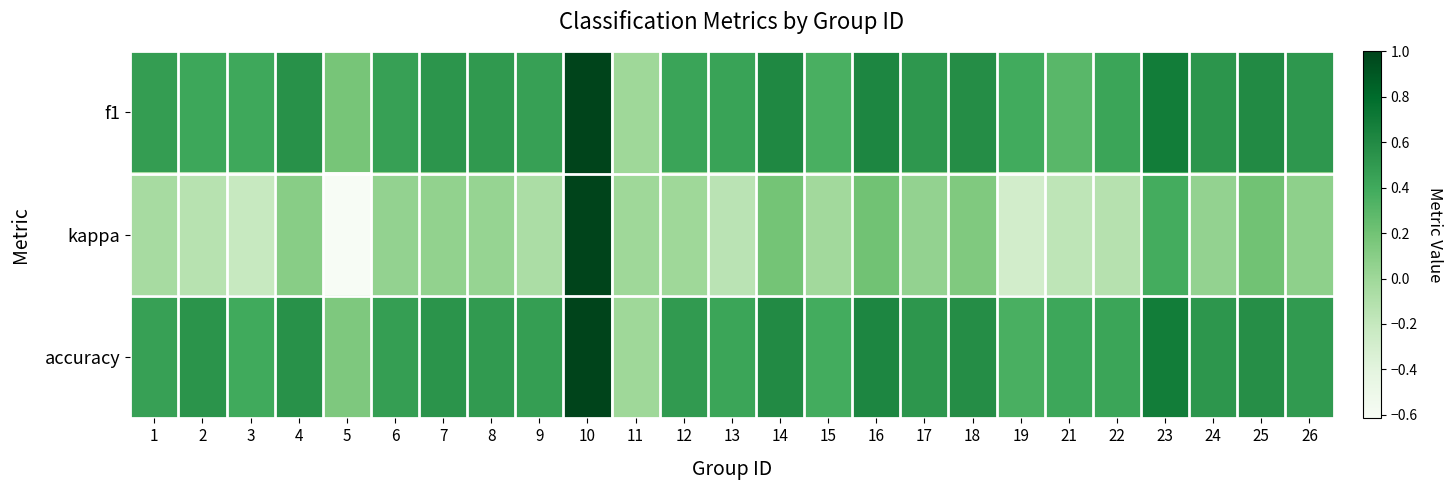

Reading left to right, list all the values displayed in this chart.

f1: 1=0.5	2=0.4	3=0.4	4=0.6	5=0.2	6=0.5	7=0.5	8=0.5	9=0.5	10=1.0	11=0.0	12=0.4	13=0.4	14=0.6	15=0.4	16=0.6	17=0.5	18=0.6	19=0.4	21=0.3	22=0.4	23=0.7	24=0.5	25=0.6	26=0.5
kappa: 1=-0.0	2=-0.1	3=-0.2	4=0.1	5=-0.6	6=0.0	7=0.1	8=0.0	9=-0.1	10=1.0	11=0.0	12=0.0	13=-0.1	14=0.2	15=-0.0	16=0.2	17=0.1	18=0.1	19=-0.3	21=-0.2	22=-0.1	23=0.4	24=0.1	25=0.2	26=0.1
accuracy: 1=0.5	2=0.5	3=0.4	4=0.6	5=0.1	6=0.5	7=0.5	8=0.5	9=0.5	10=1.0	11=0.0	12=0.5	13=0.4	14=0.6	15=0.4	16=0.6	17=0.5	18=0.6	19=0.4	21=0.4	22=0.4	23=0.7	24=0.5	25=0.6	26=0.5